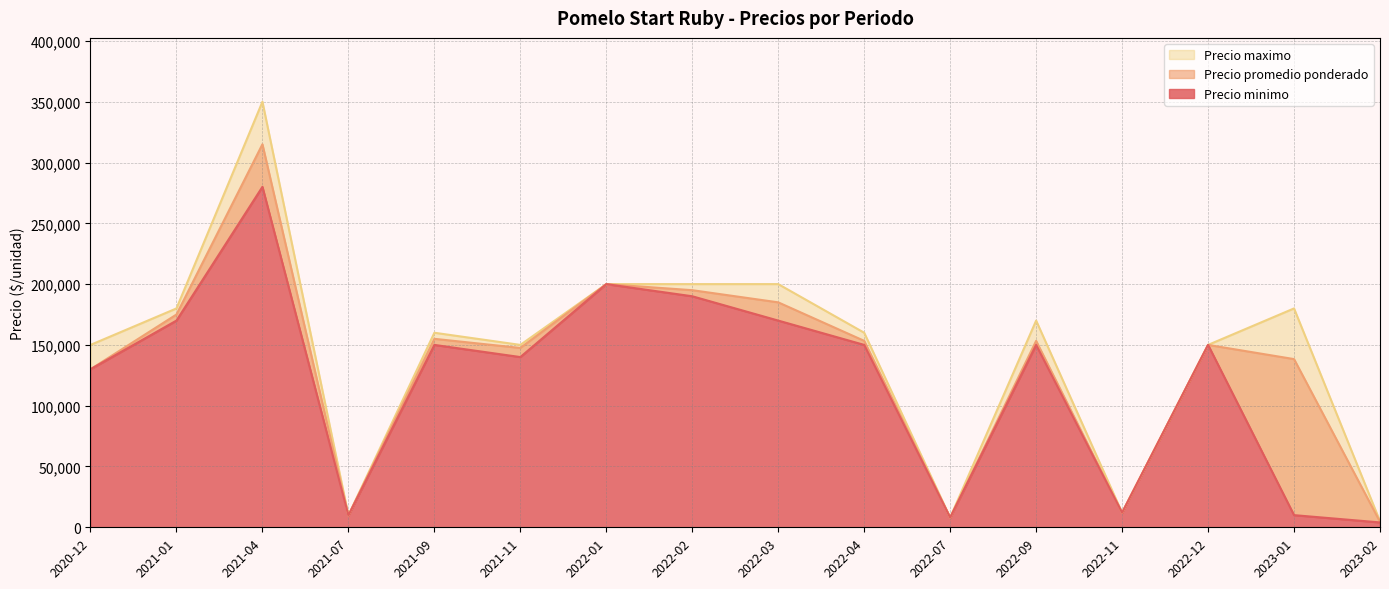

True or false: Precio minimo has a value of 170000 at 2021-01.

True